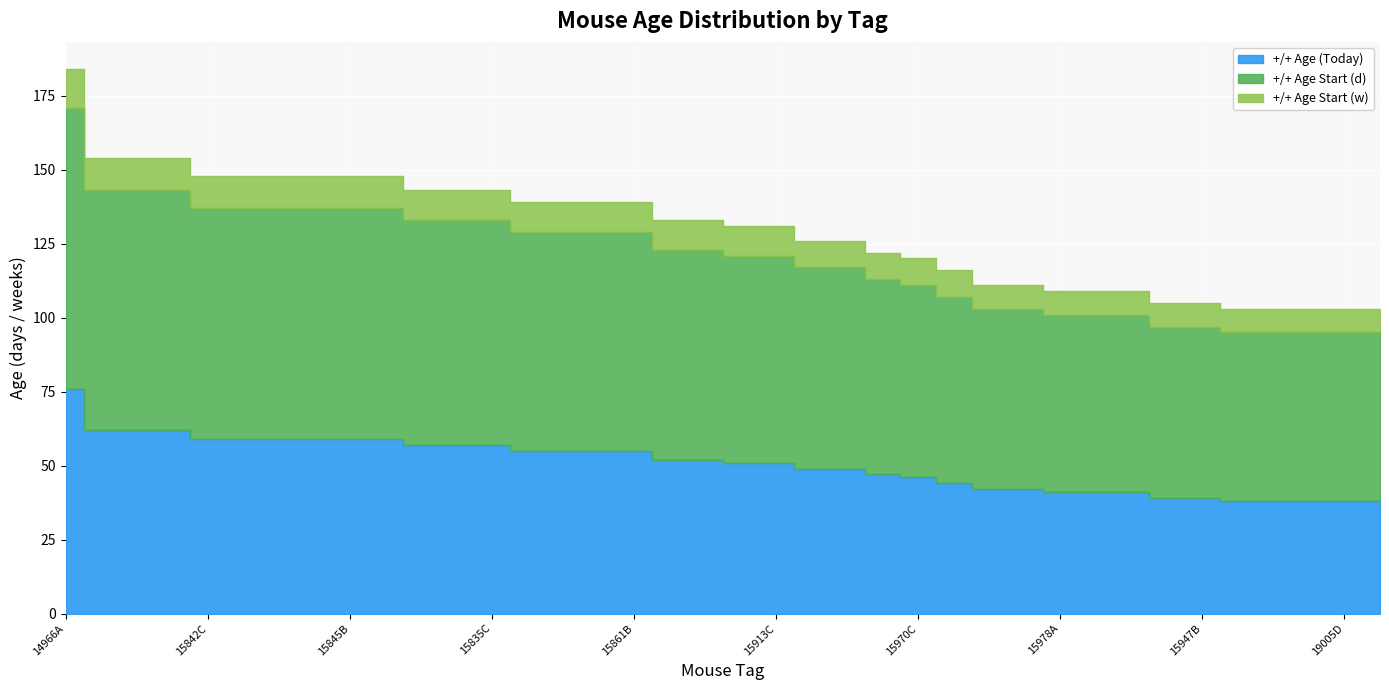

True or false: +/+ Age Start (d) and +/+ Age Start (w) cross at least once.

False